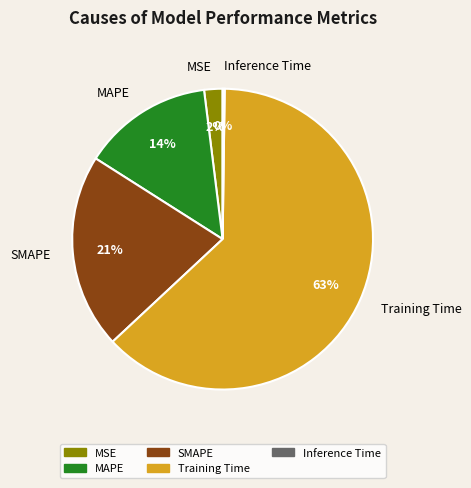

To the nearest percent, what is the average slice percentage?

20%